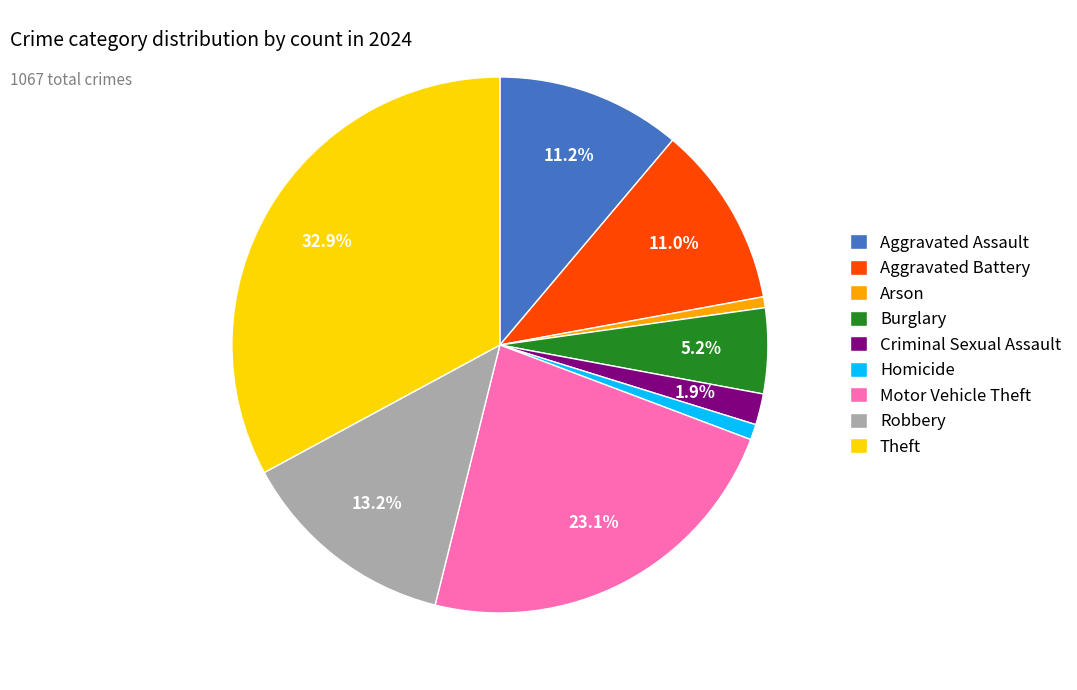

To the nearest percent, what portion does Robbery represent?

13%